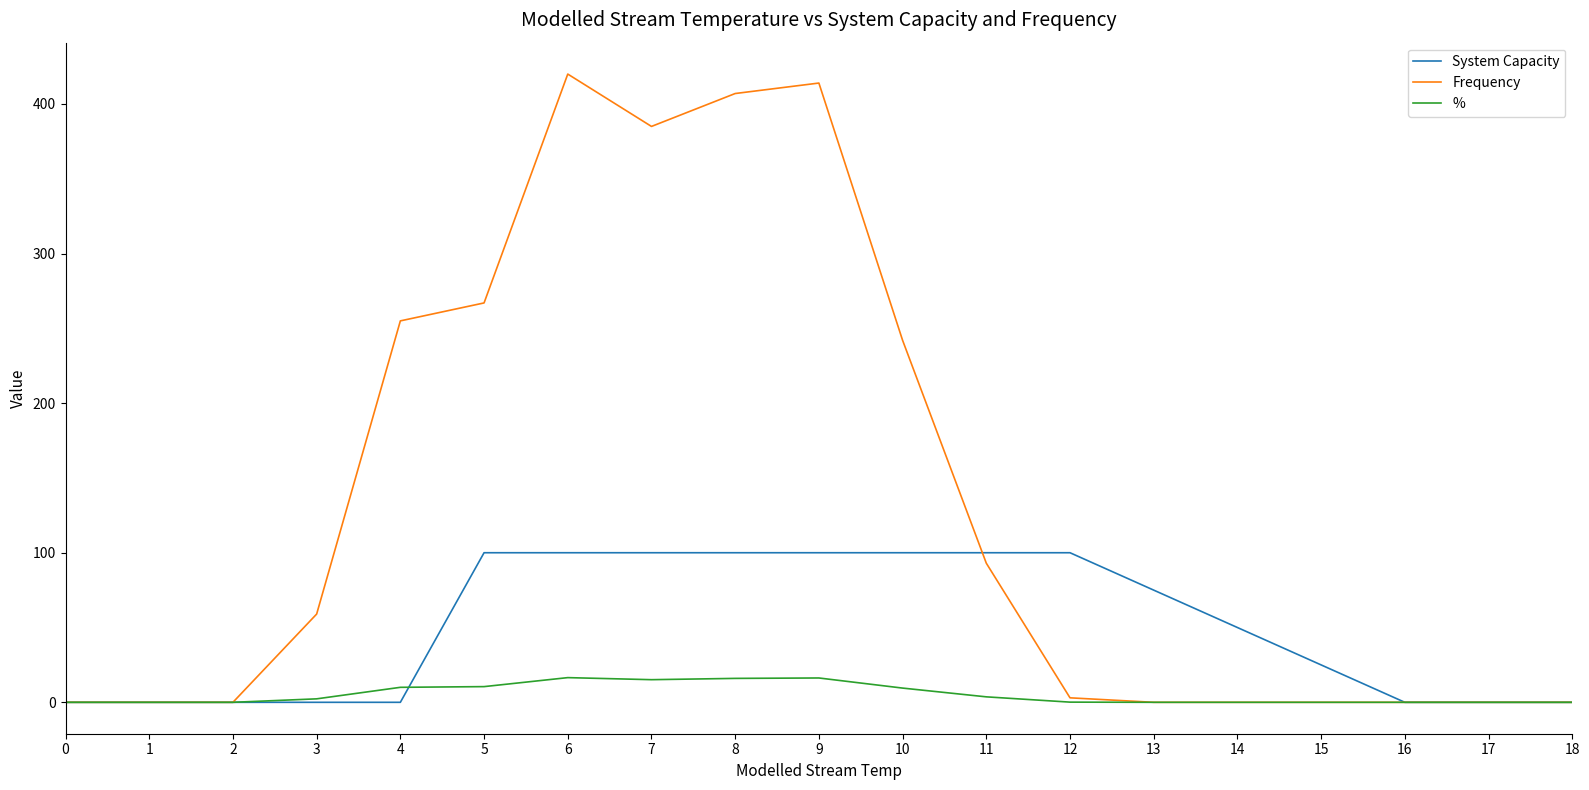

What is the sum of all Frequency values?

2545.0